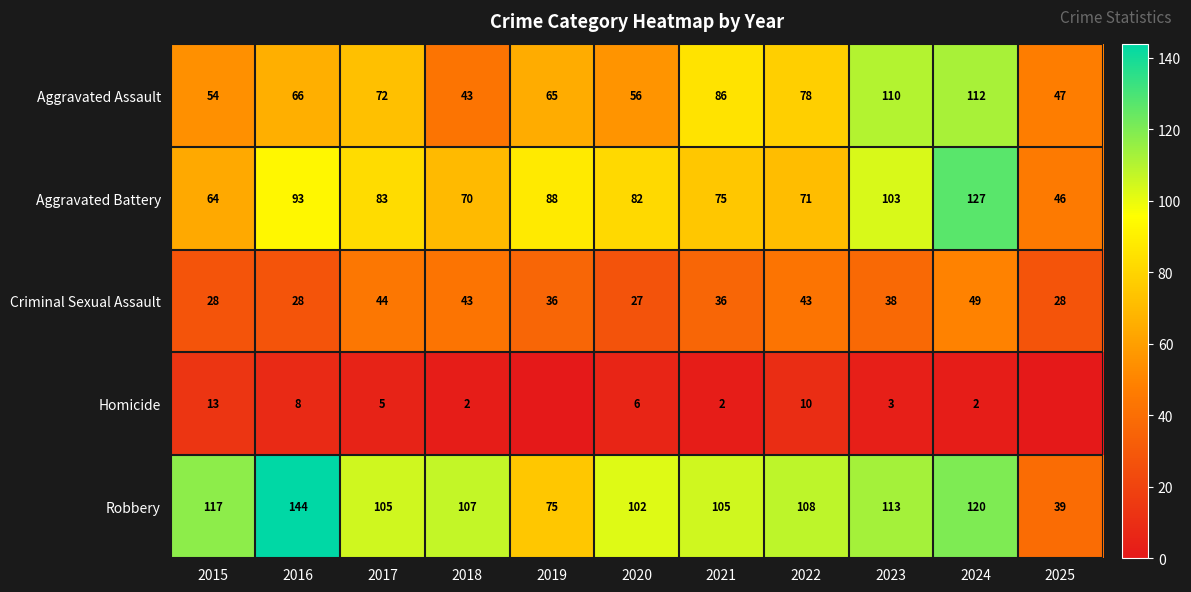

How many data points in Aggravated Assault are less than 66?

5